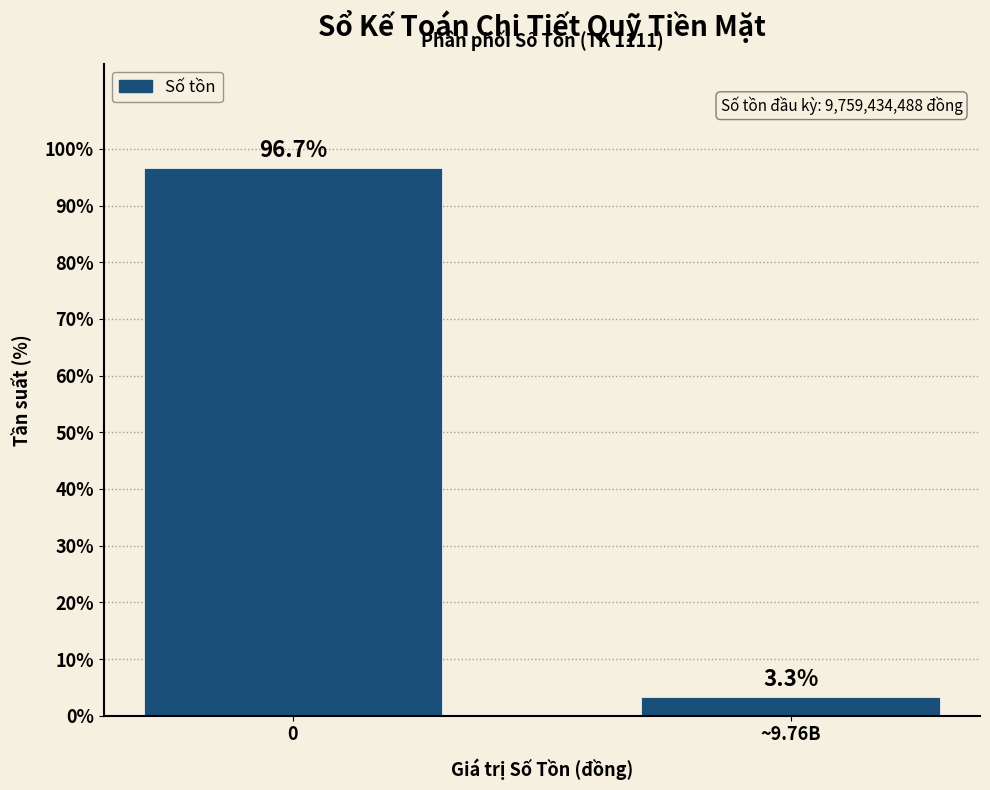

Reading left to right, what are all the values shown in this chart?

0=96.7	~9.76B=3.3